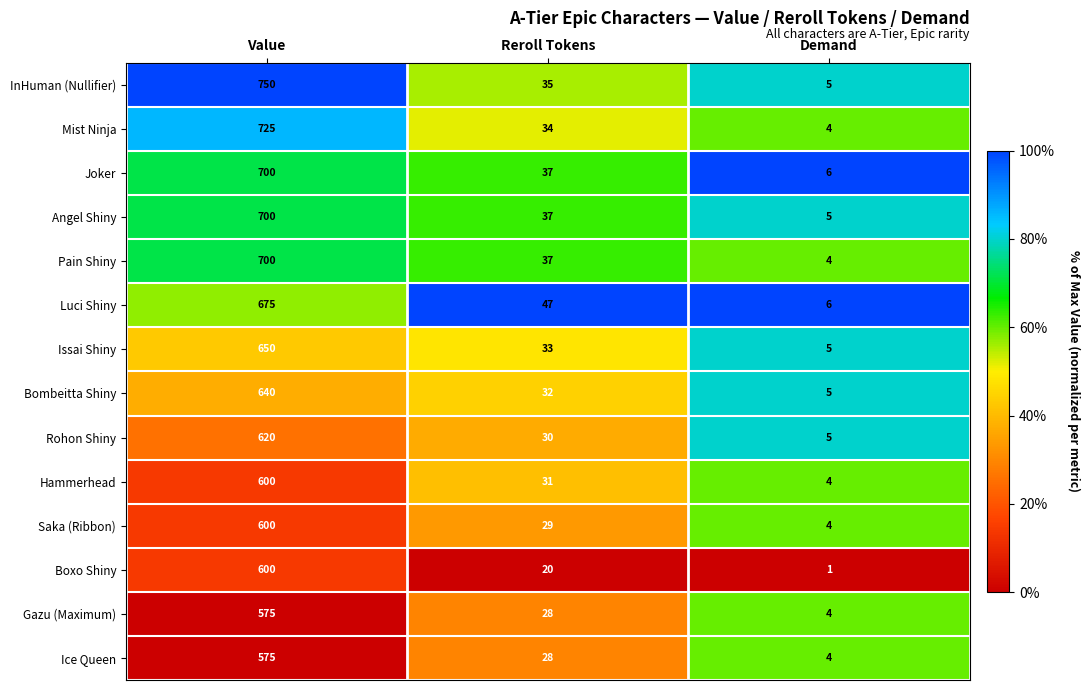

What is the spread (max minus min) of values at Reroll Tokens?

27